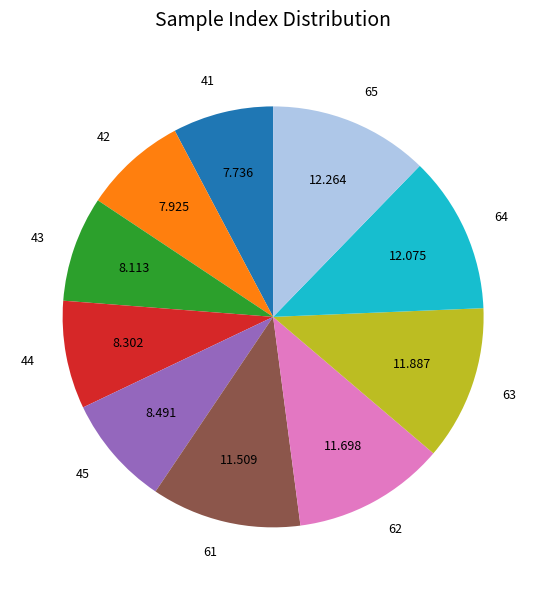

Is the sum of 41 and 63 greater than half?

No